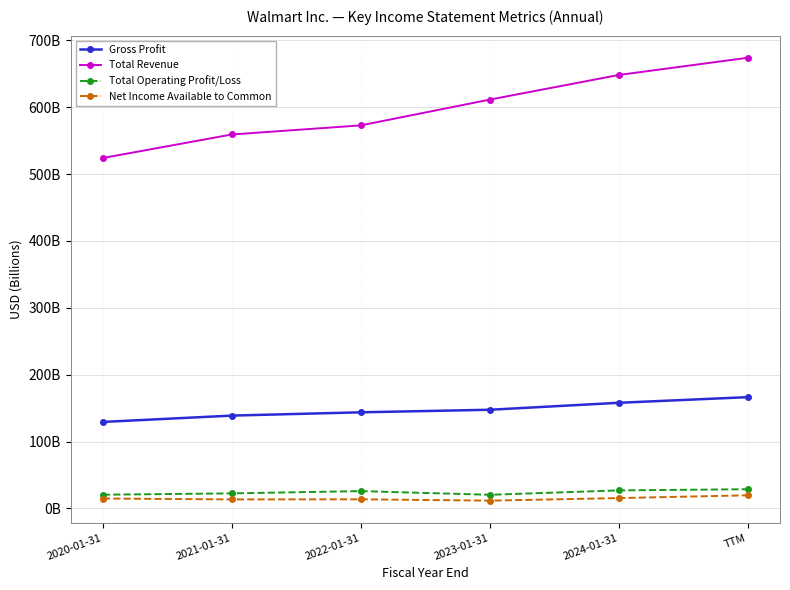

What is the value of the Total Revenue point at the 6th from the left?

673.8